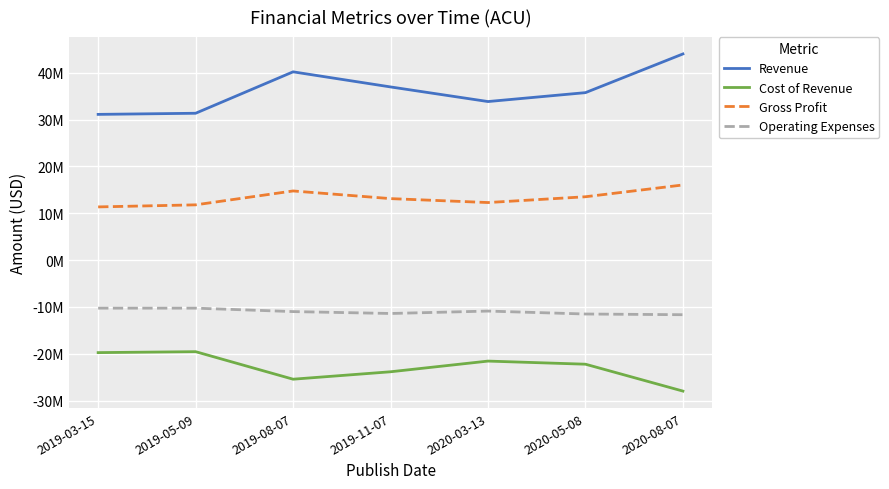

Where is Operating Expenses nearest to the value -10969000?

2019-08-07